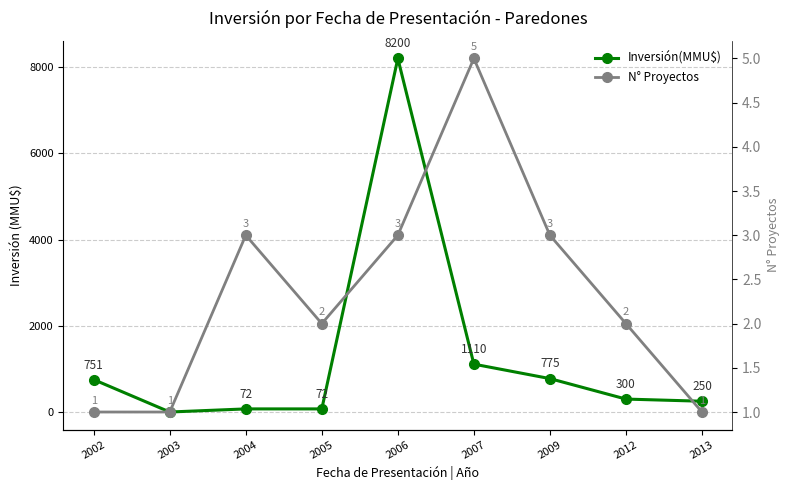

How many positive values does the Inversión(MMU$) series have?

8